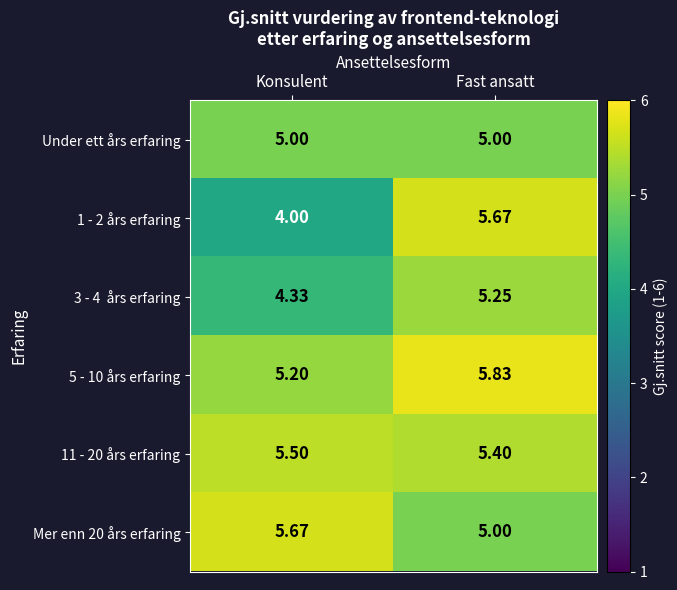

What is the spread (max minus min) of values at Fast ansatt?

0.8